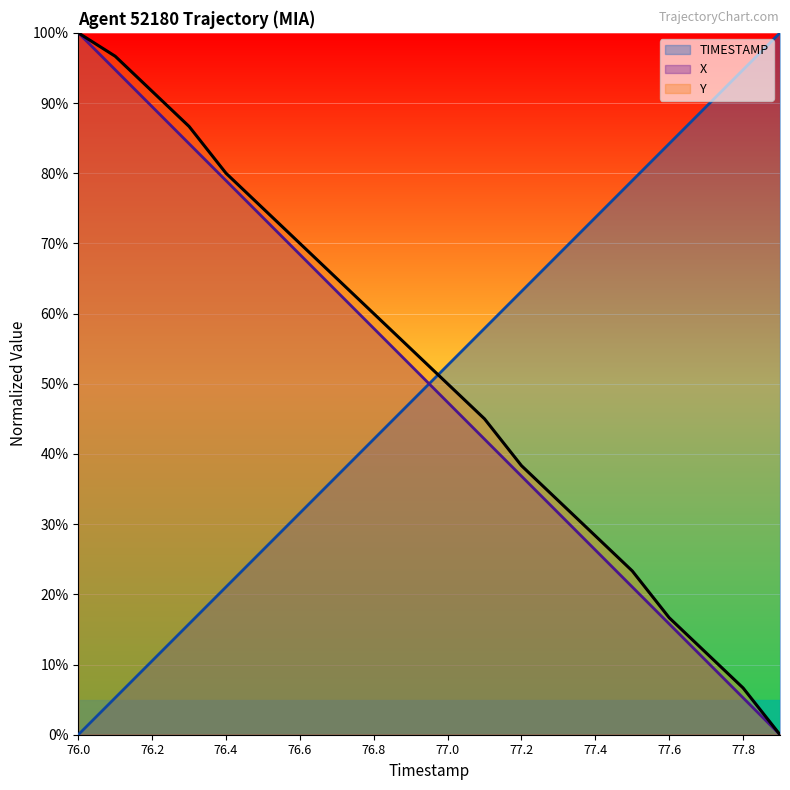

What is the spread (max minus min) of values at 76.3?

70.9